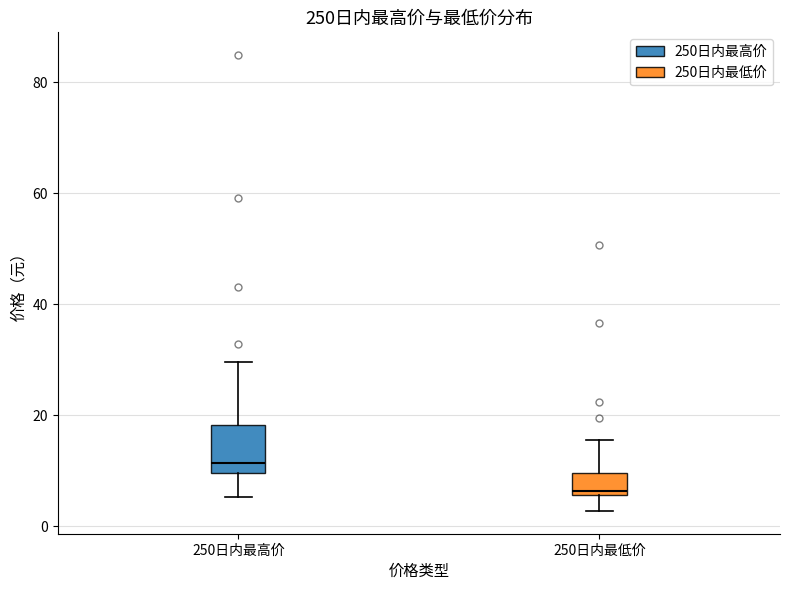

Where is the upper edge of the box for 250日内最高价 on the y-axis? The values are not printed on the chart, so give them approximately, as read against the axis.

18